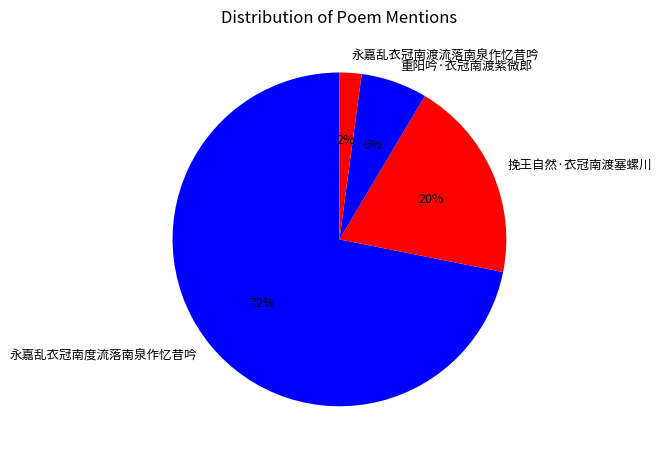

What percentage is the 永嘉乱衣冠南渡流落南泉作忆昔吟 slice, to the nearest percent?

2%